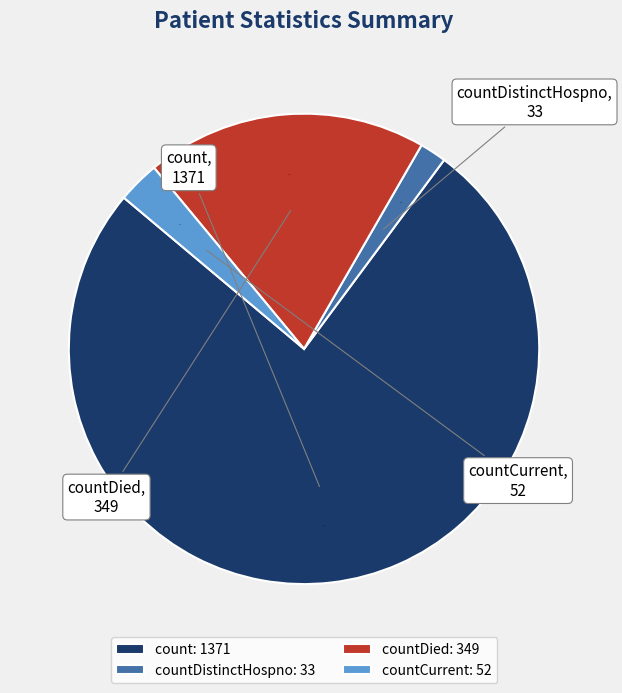

Is it true that count is 67% of the pie?

False